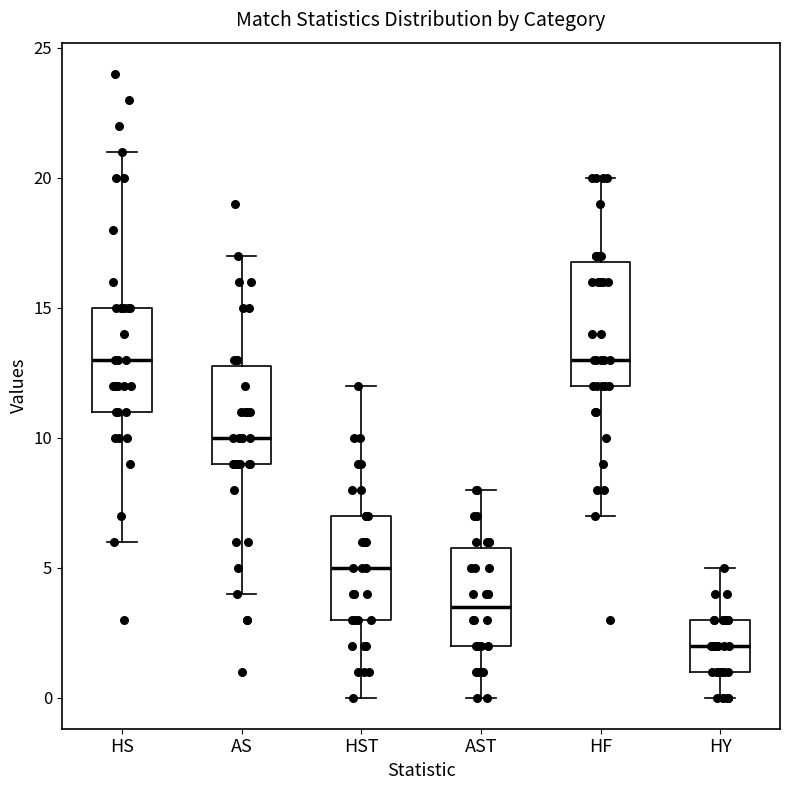

Reading left to right, read every box against the y-axis: the position of its median line, the range the box covers, and the ends of its whiskers. The values are not printed on the chart, so give them approximately, as read against the axis.

HS: median 13.0, box 11.0 to 15.0, whiskers 6.0 to 21.0
AS: median 10.0, box 9.0 to 13.0, whiskers 4.0 to 17.0
HST: median 5.0, box 3.0 to 7.0, whiskers 0.0 to 12.0
AST: median 3.5, box 2.0 to 6.0, whiskers 0.0 to 8.0
HF: median 13.0, box 12.0 to 17.0, whiskers 7.0 to 20.0
HY: median 2.0, box 1.0 to 3.0, whiskers 0.0 to 5.0